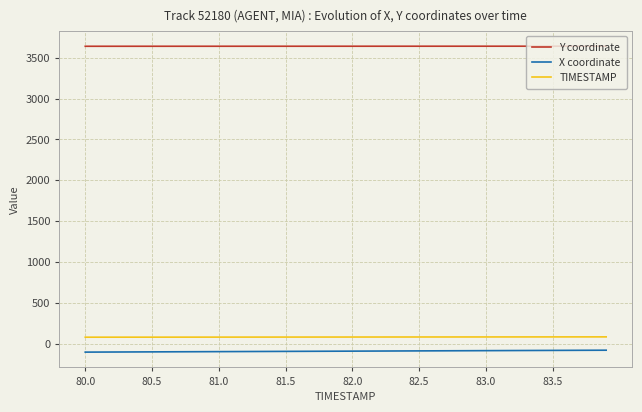

What is the maximum value for TIMESTAMP?

83.9